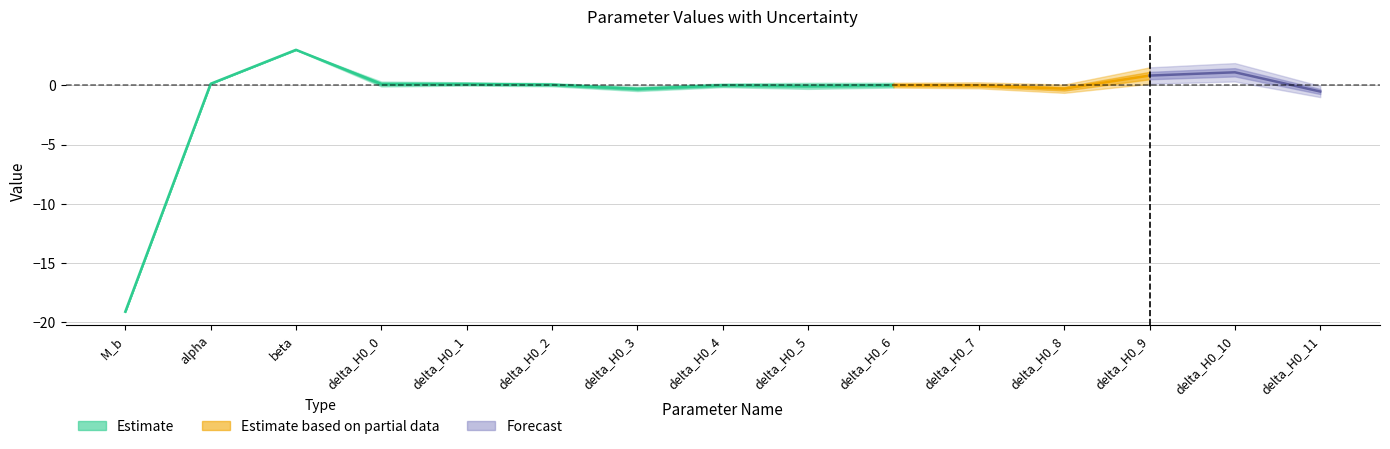

In errors, how many points are lower than both neighbors (excluding endpoints)?

3